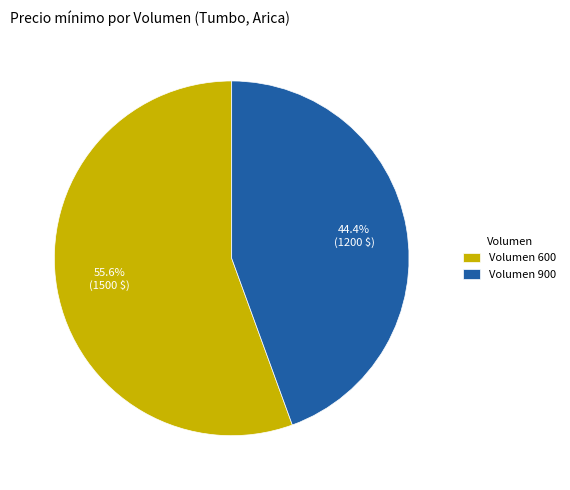

Rank the categories by value from highest to lowest.

Volumen 600, Volumen 900